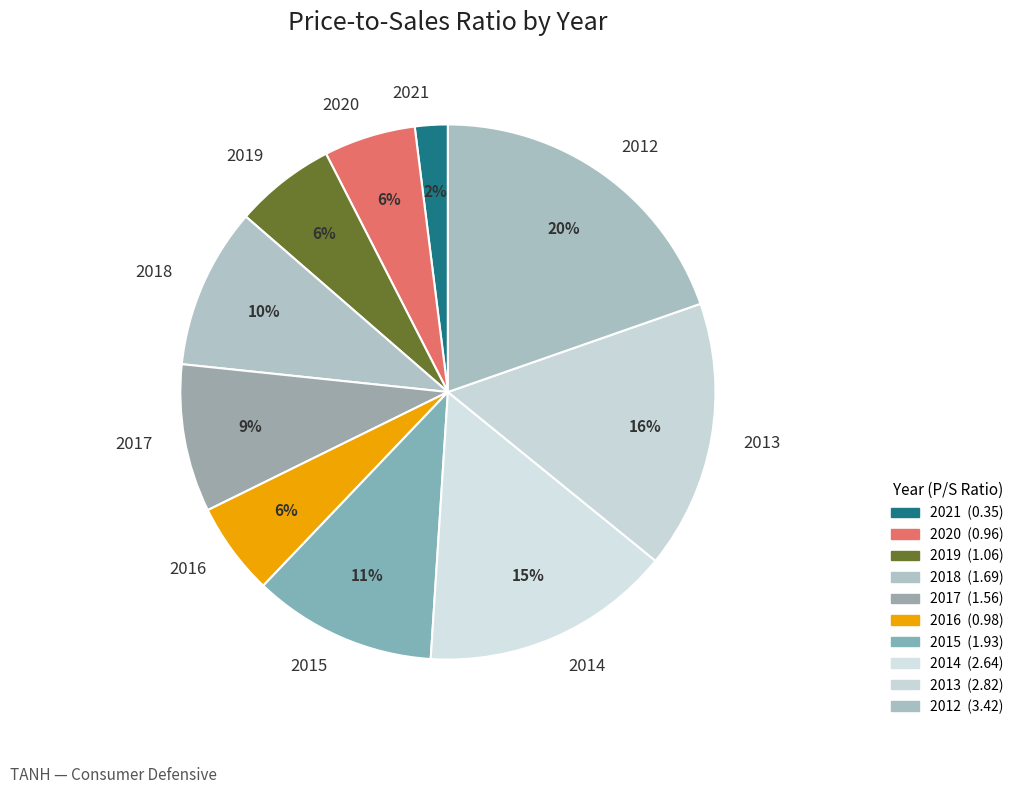

Which slice is the smallest?

2021